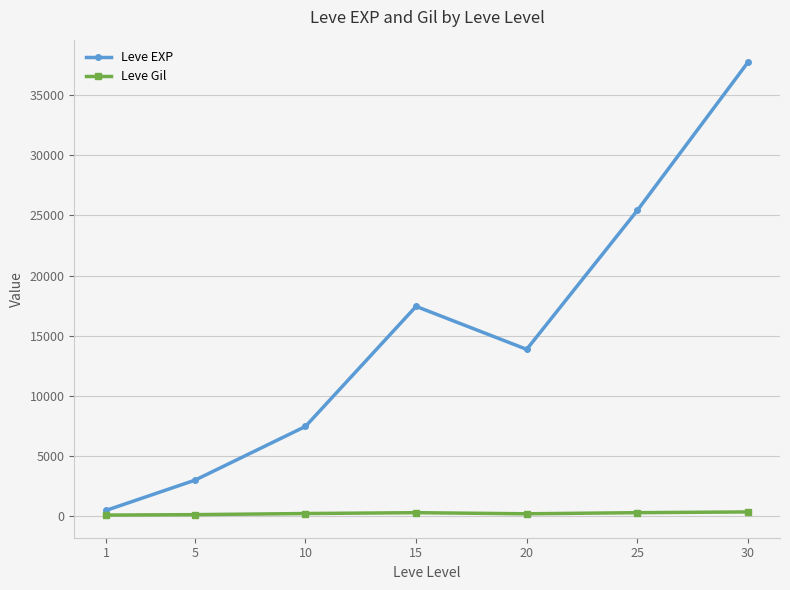

True or false: Leve EXP and Leve Gil cross at least once.

False